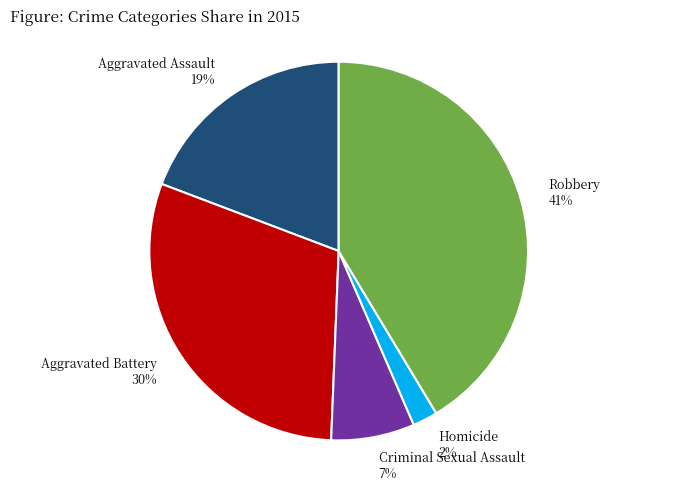

To the nearest percent, what is the difference between the largest and smallest slice percentages?

39%